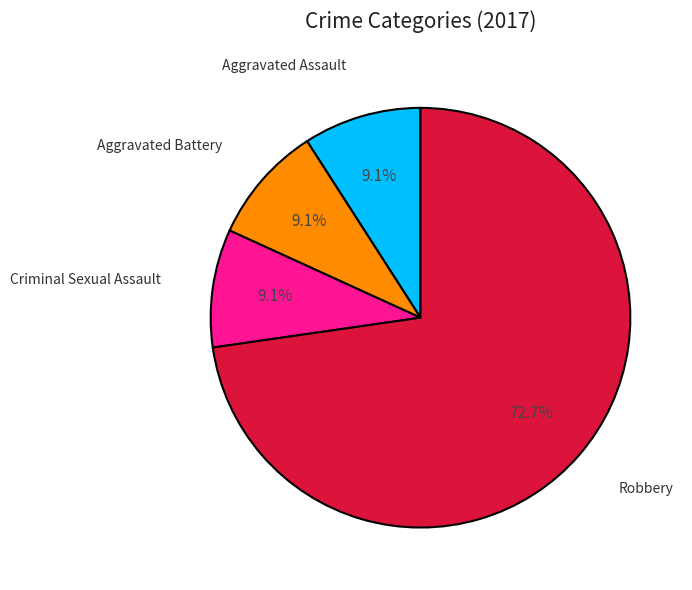

Do Aggravated Battery and Robbery together represent more than half of the pie?

Yes